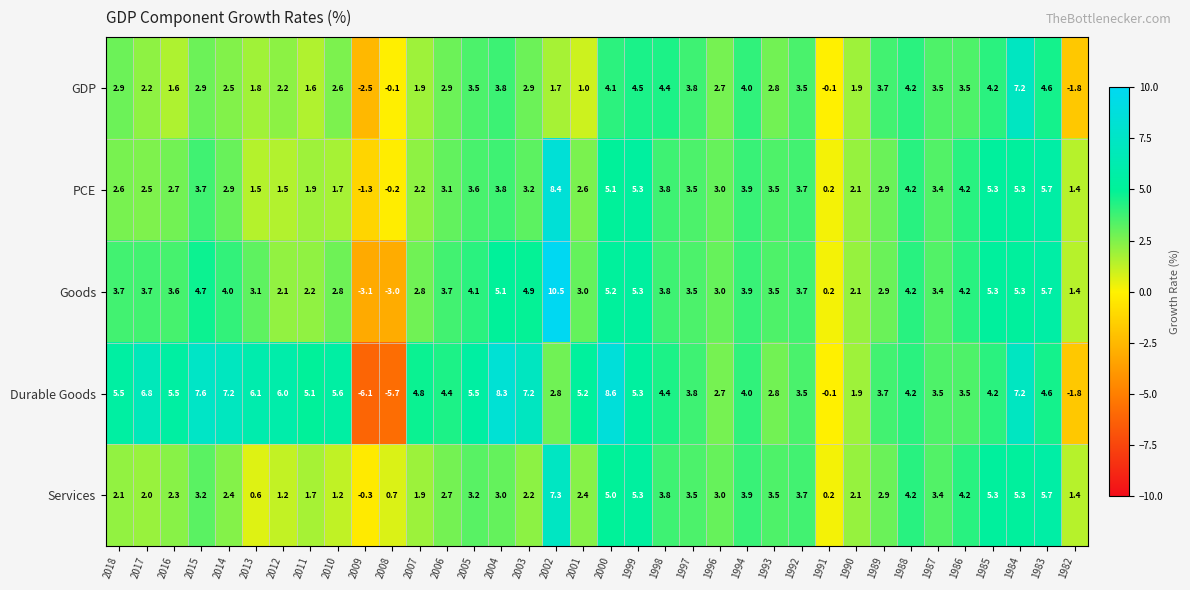

What is the sum of all Services values?

106.2